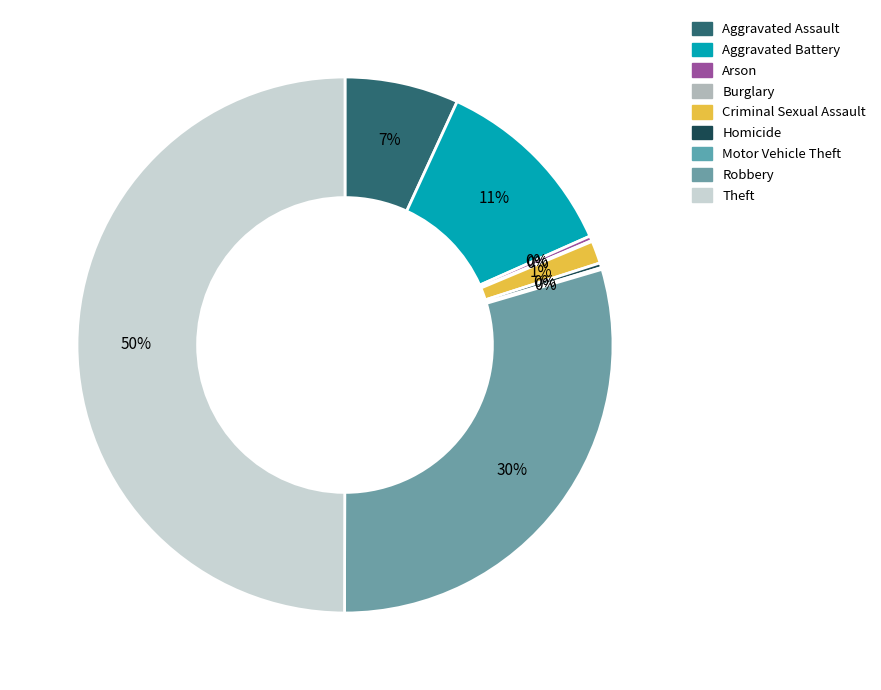

To the nearest percent, what is the combined percentage of Criminal Sexual Assault and Arson?

2%